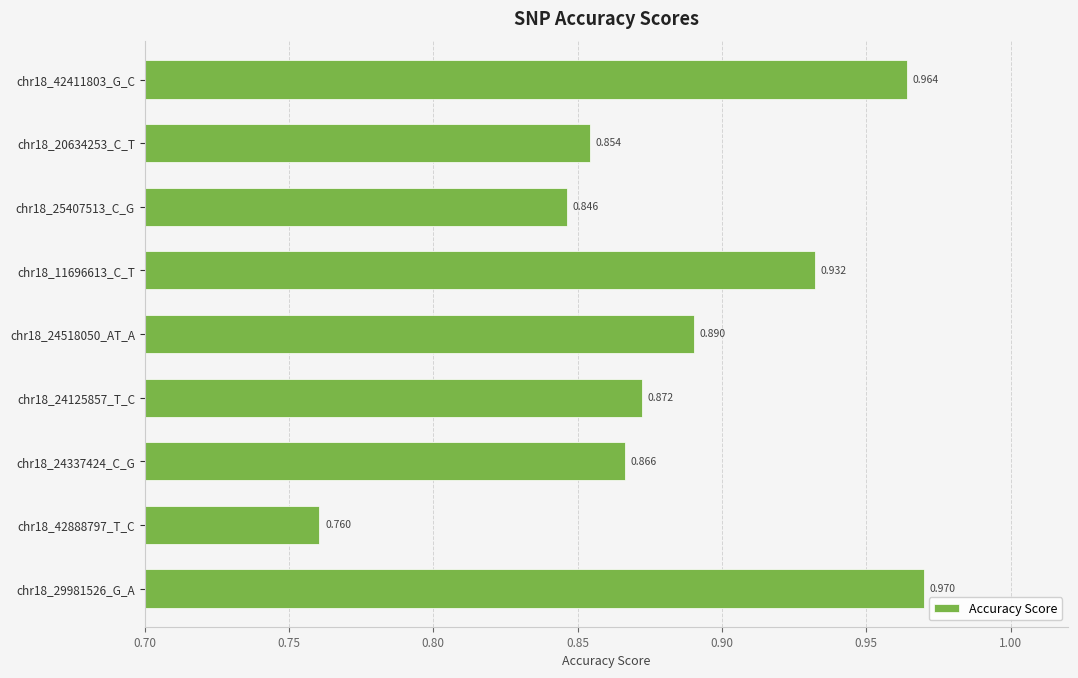

How many bars are there in total?

9